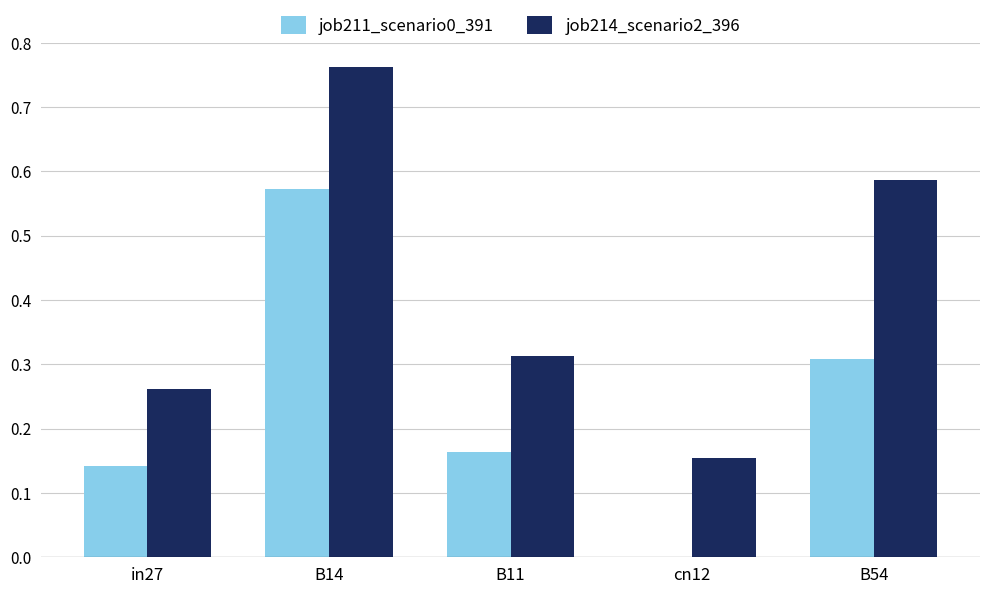

What are all the series names shown in the legend?

job211_scenario0_391, job214_scenario2_396